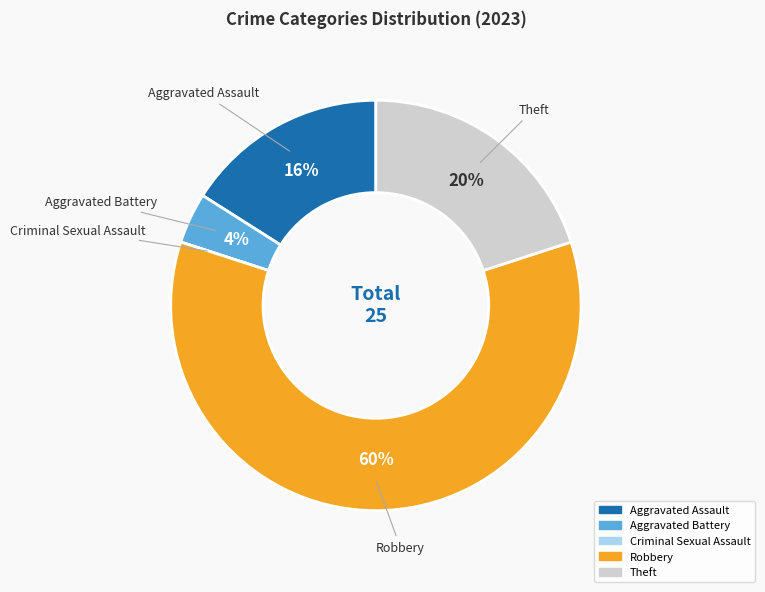

To the nearest percent, what is the difference between the largest and smallest slice percentages?

60%